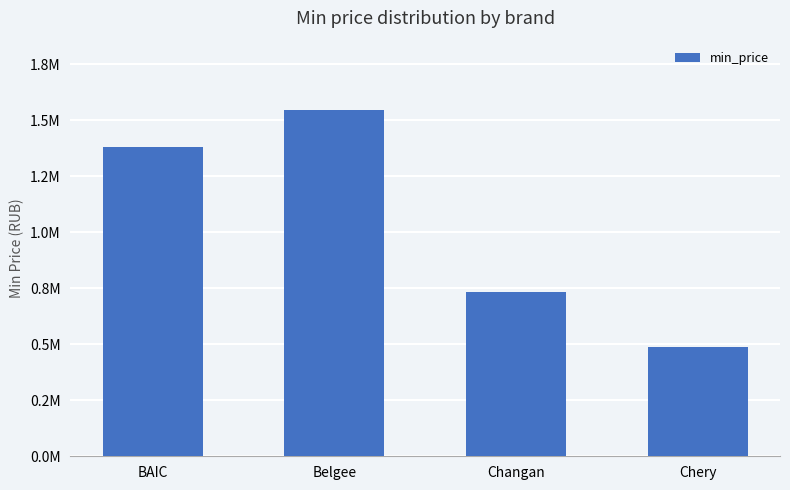

List the labels in order of value, smallest first.

Chery, Changan, BAIC, Belgee